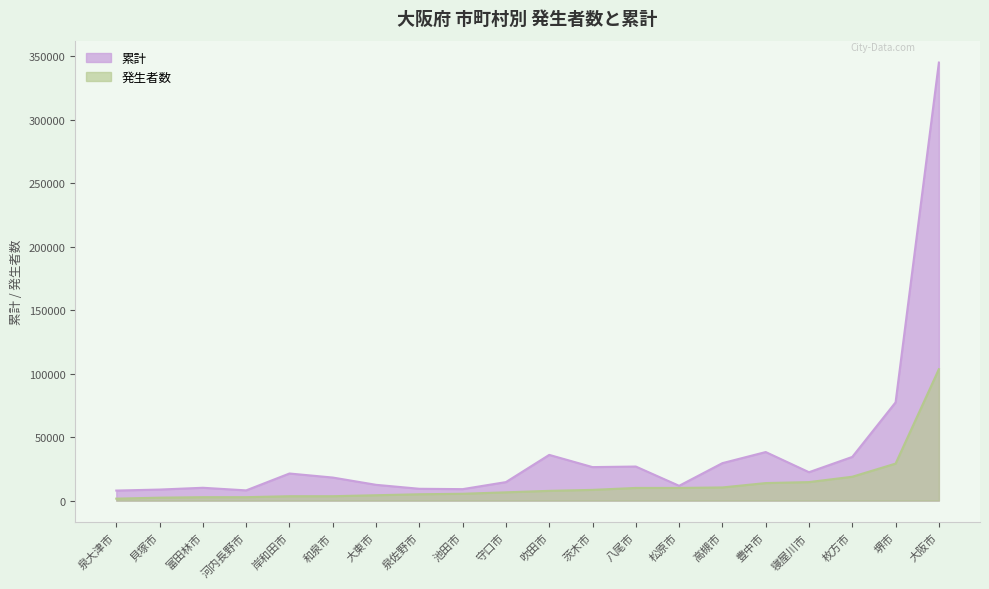

Which category has the lowest value across all series?

泉大津市